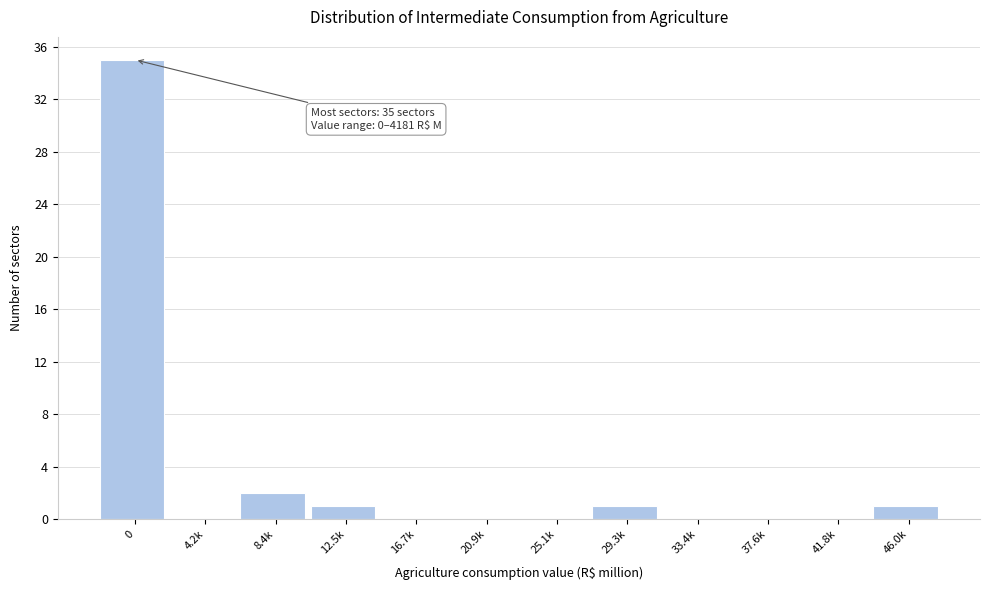

Reading right to left, extract all data points from this chart.

46.0k=1	41.8k=0	37.6k=0	33.4k=0	29.3k=1	25.1k=0	20.9k=0	16.7k=0	12.5k=1	8.4k=2	4.2k=0	0=35